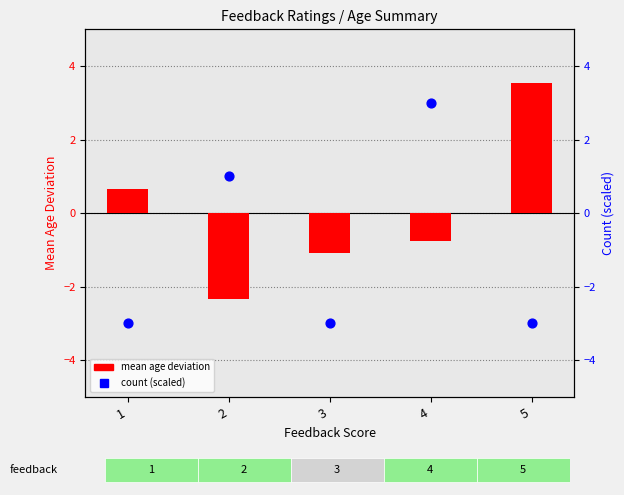

At which category is the sum across all series the highest?

4